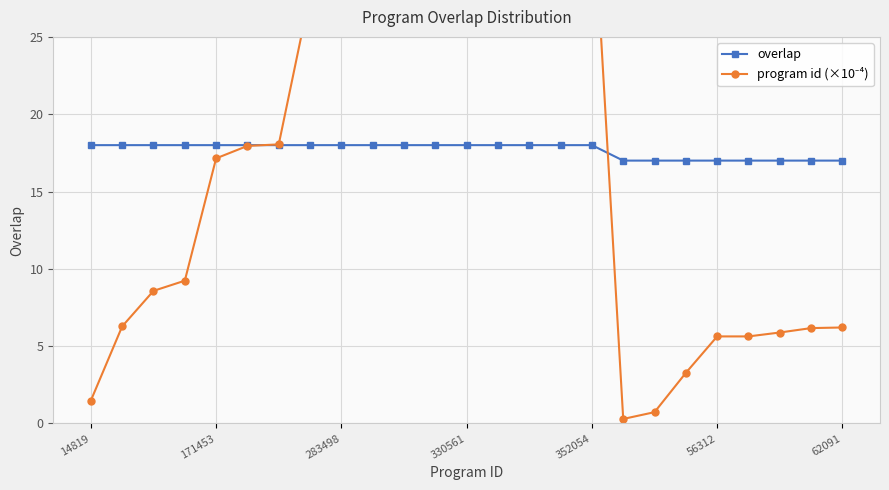

True or false: program id (×10⁻⁴) and overlap cross at least once.

True